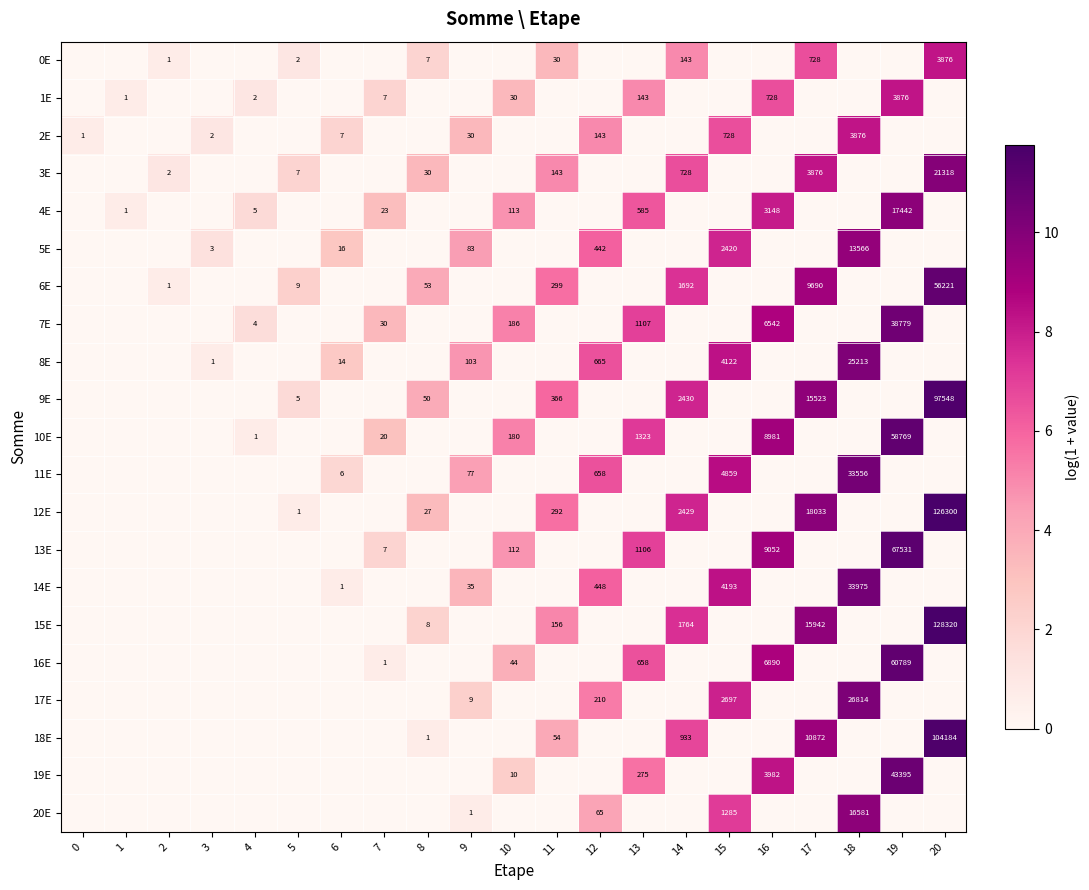

Is it true that 1E equals 11 at 7?

False